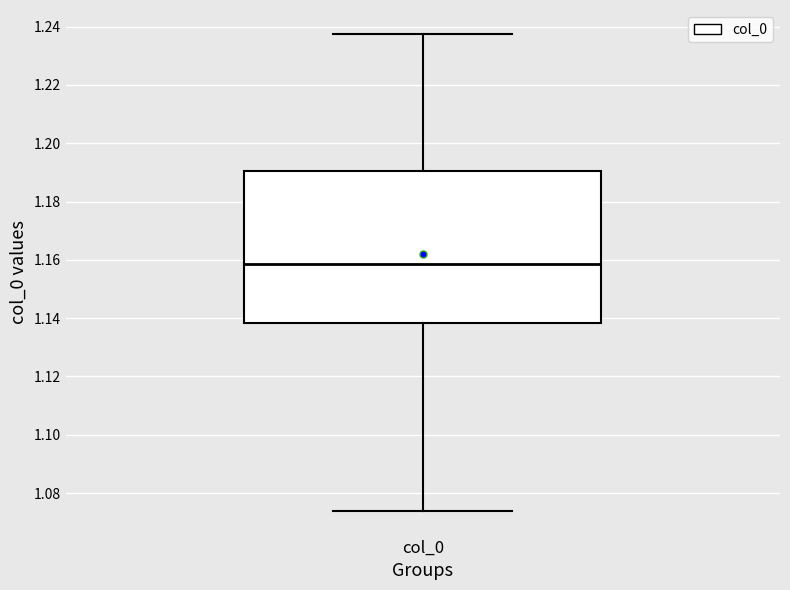

Read this box plot against the y-axis: the position of the median line, the range covered by the box, and the ends of both whiskers. The values are not printed on the chart, so give them approximately, as read against the axis.

median 1.158, box 1.138 to 1.190, whiskers 1.074 to 1.238